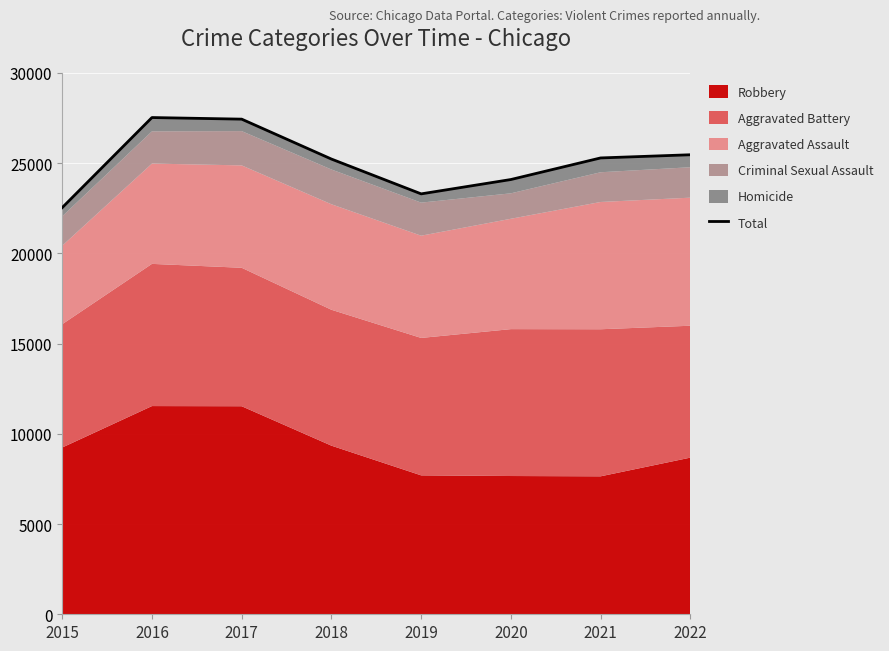

At which label does the data first exceed 25282?

2016